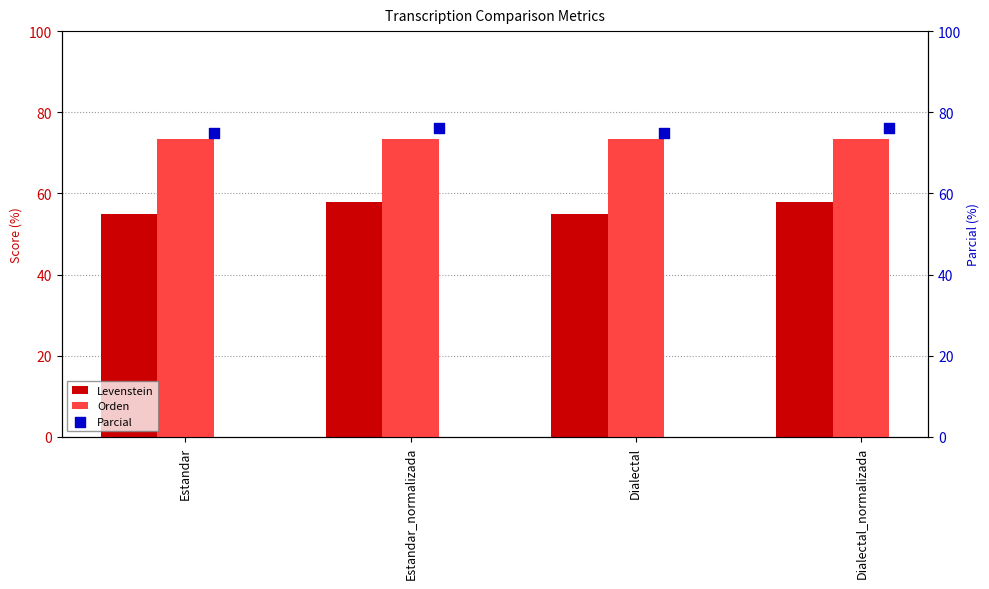

Which series contains the highest Y value?

Parcial